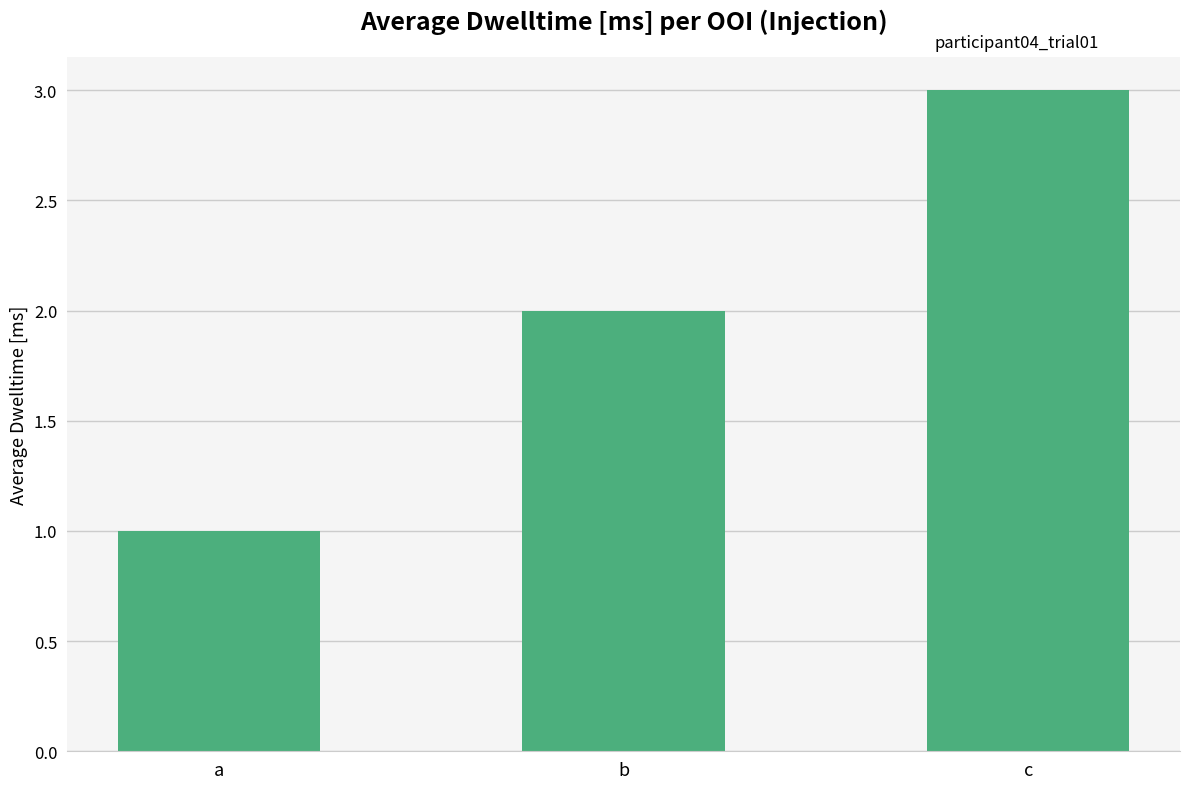

True or false: the data shows 0 at a.

False